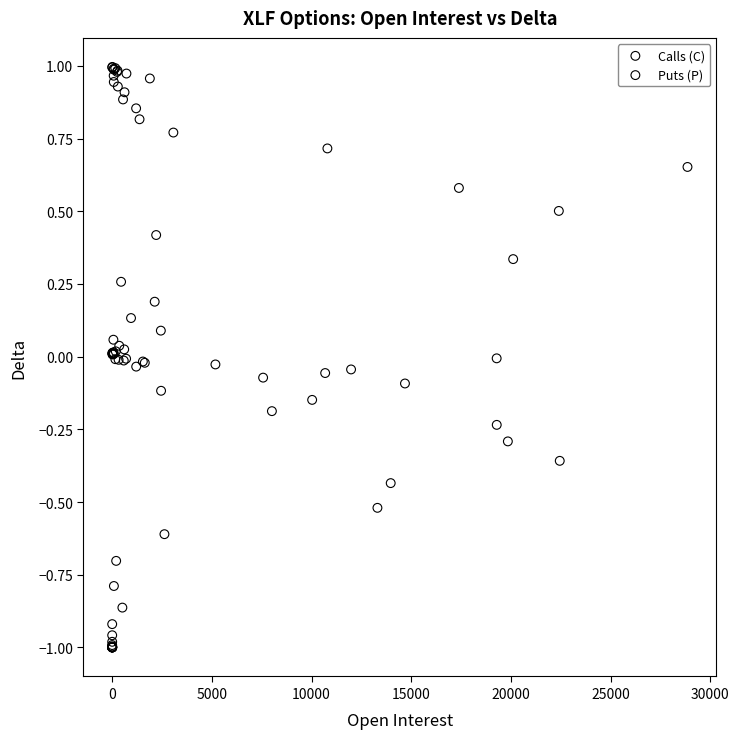

Which series reaches the minimum Y coordinate?

Puts (P)